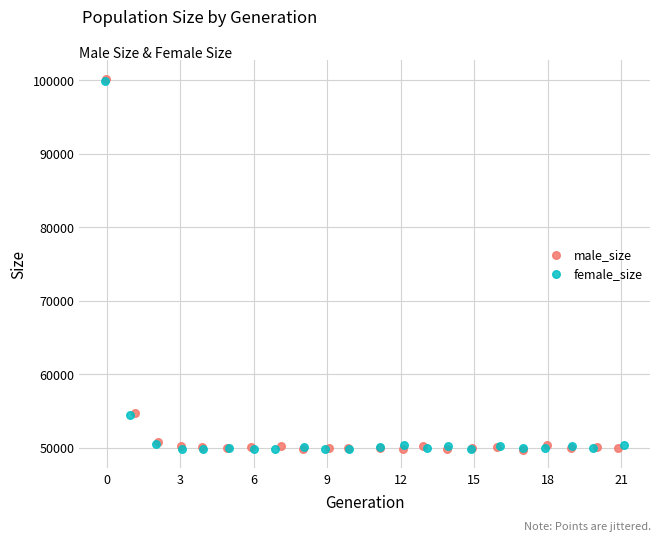

Which series has the widest spread of Y values?

male_size